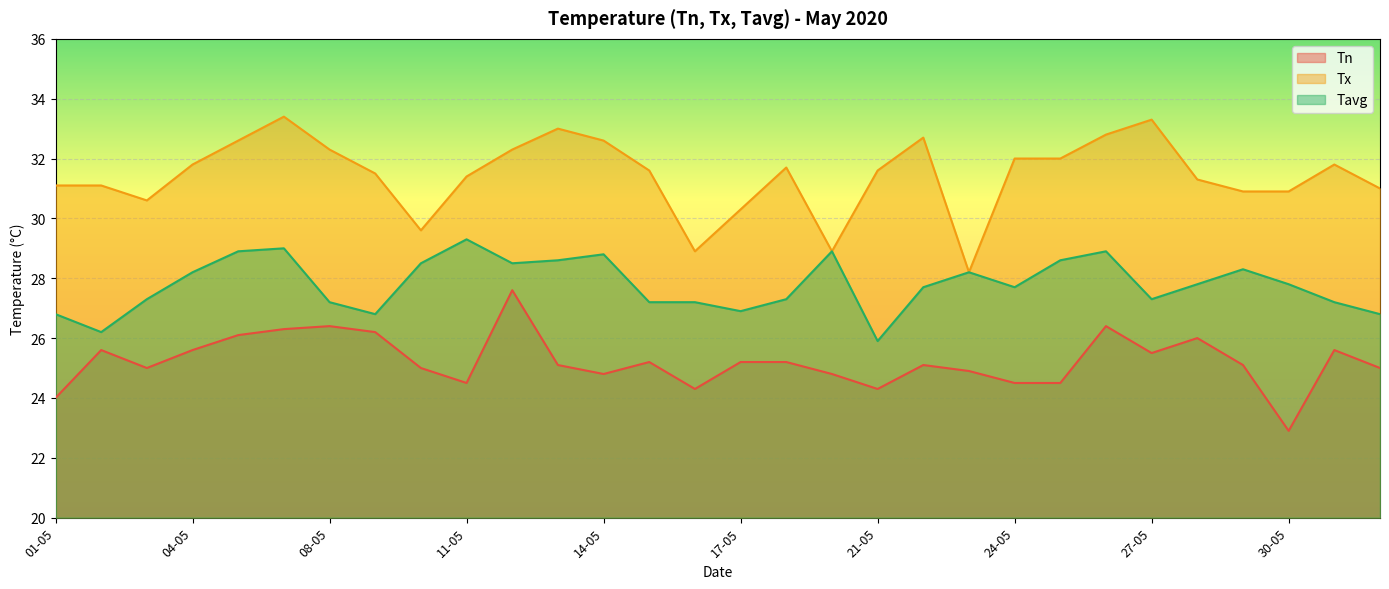

Which has a higher value, 01-05 or 23-05?

23-05